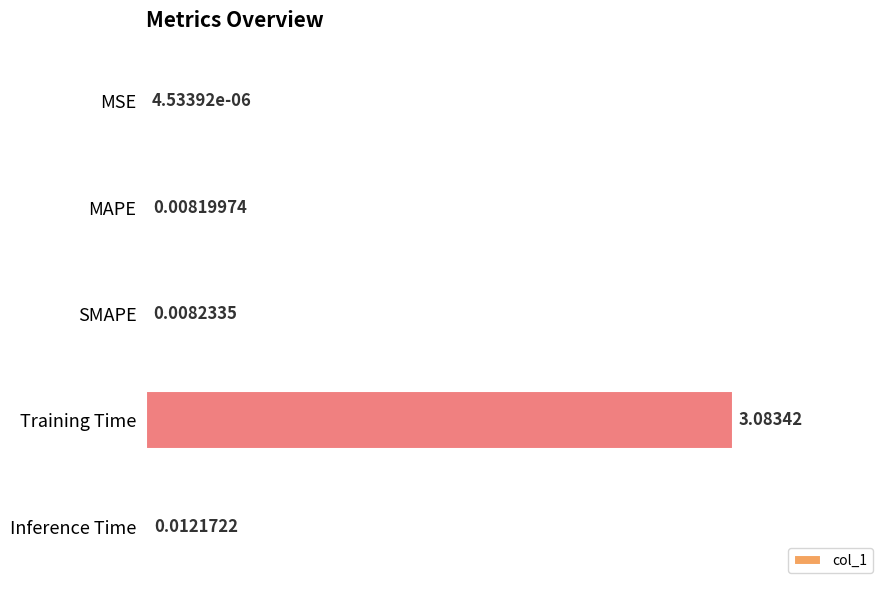

Which category has the highest value across all series?

Training Time